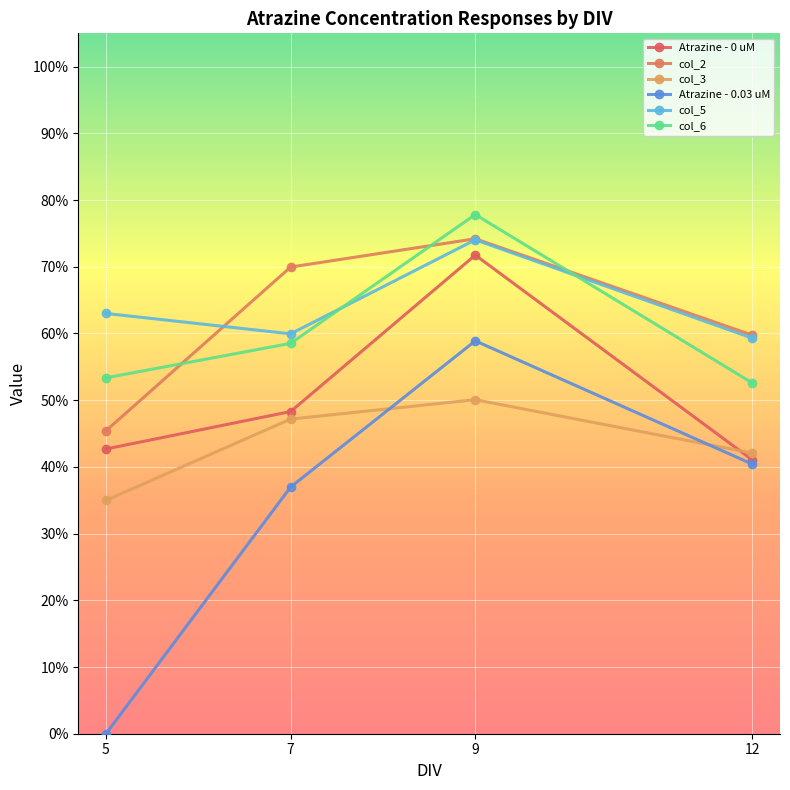

What are all the series names shown in the legend?

Atrazine - 0 uM, col_2, col_3, Atrazine - 0.03 uM, col_5, col_6